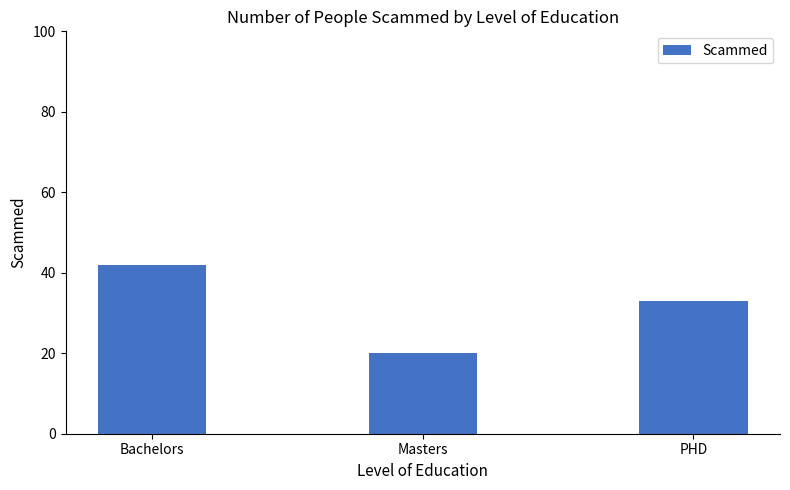

Count the number of data series in this chart.

1